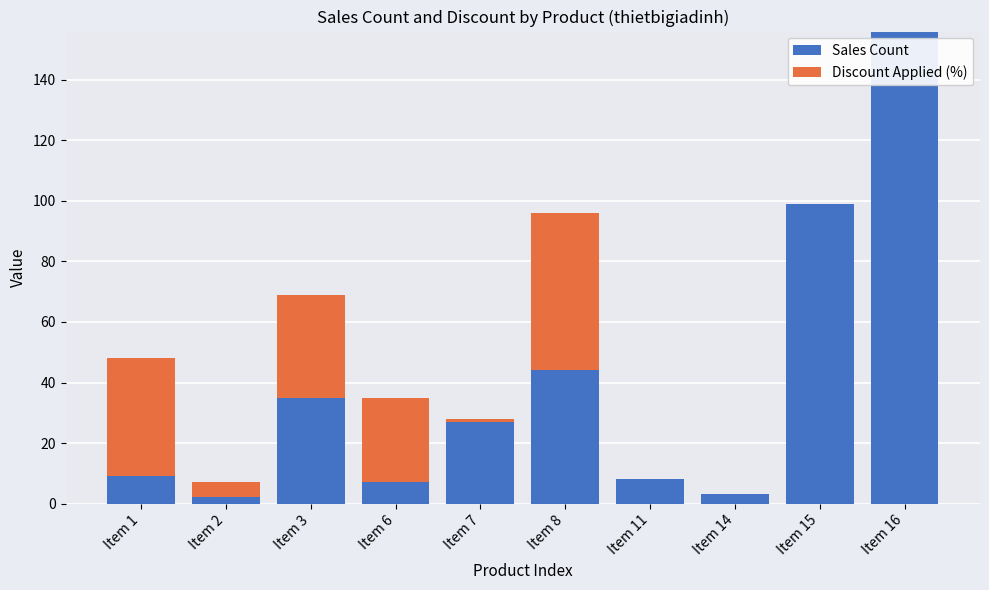

Reading left to right, list the values for the Sales Count series.

Item 1=9	Item 2=2	Item 3=35	Item 6=7	Item 7=27	Item 8=44	Item 11=8	Item 14=3	Item 15=99	Item 16=156